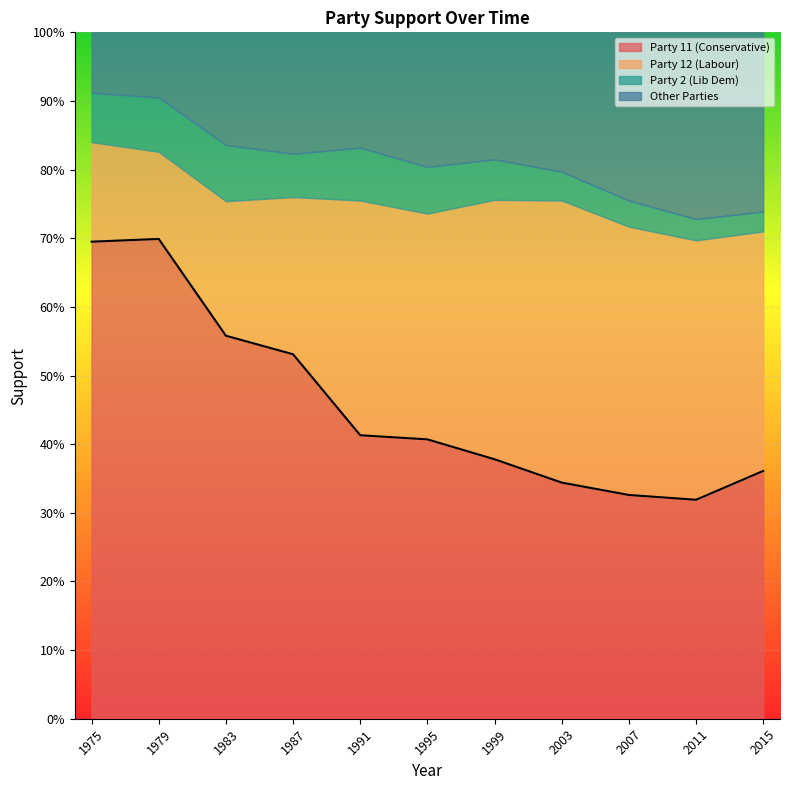

Count the Party 2 (Lib Dem) values in the range 0 to 1.

11